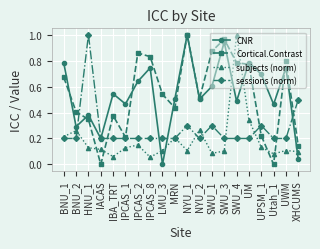

What are all the series names shown in the legend?

CNR, Cortical.Contrast, subjects (norm), sessions (norm)